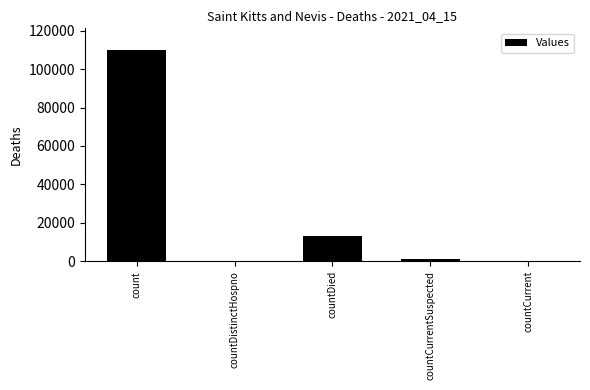

Reading left to right, transcribe all the data shown in this chart.

count=110188	countDistinctHospno=0	countDied=12958	countCurrentSuspected=1197	countCurrent=0